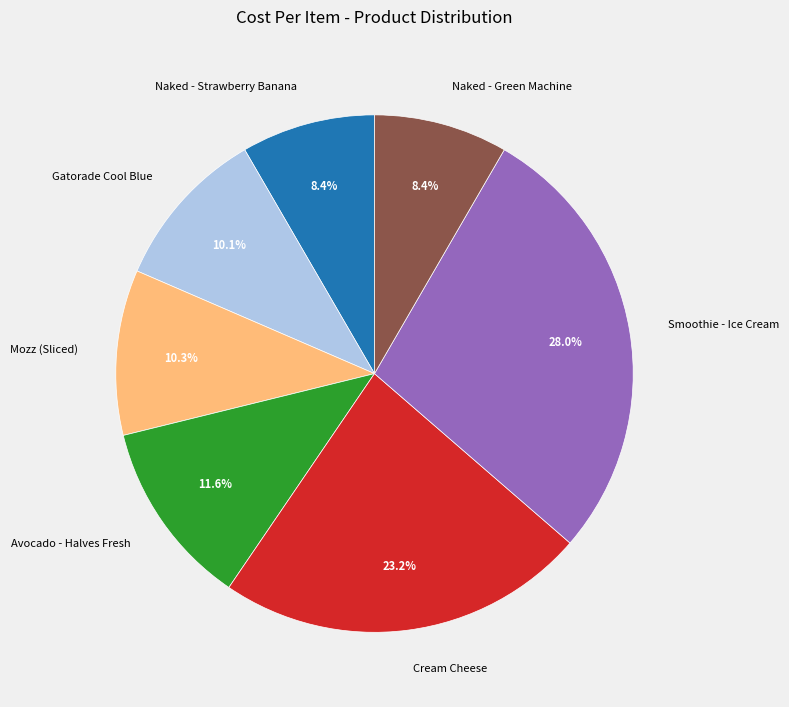

Which slice is the largest?

Smoothie - Ice Cream